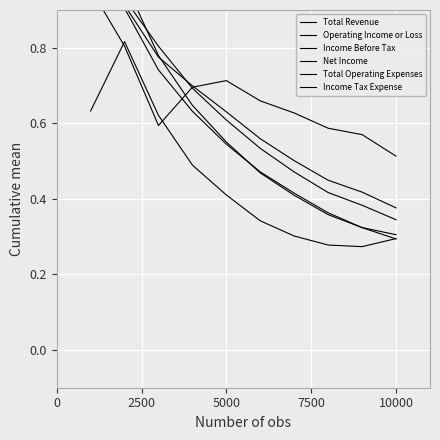

After their last crossing, which series has the higher values: Operating Income or Loss or Income Tax Expense?

Income Tax Expense